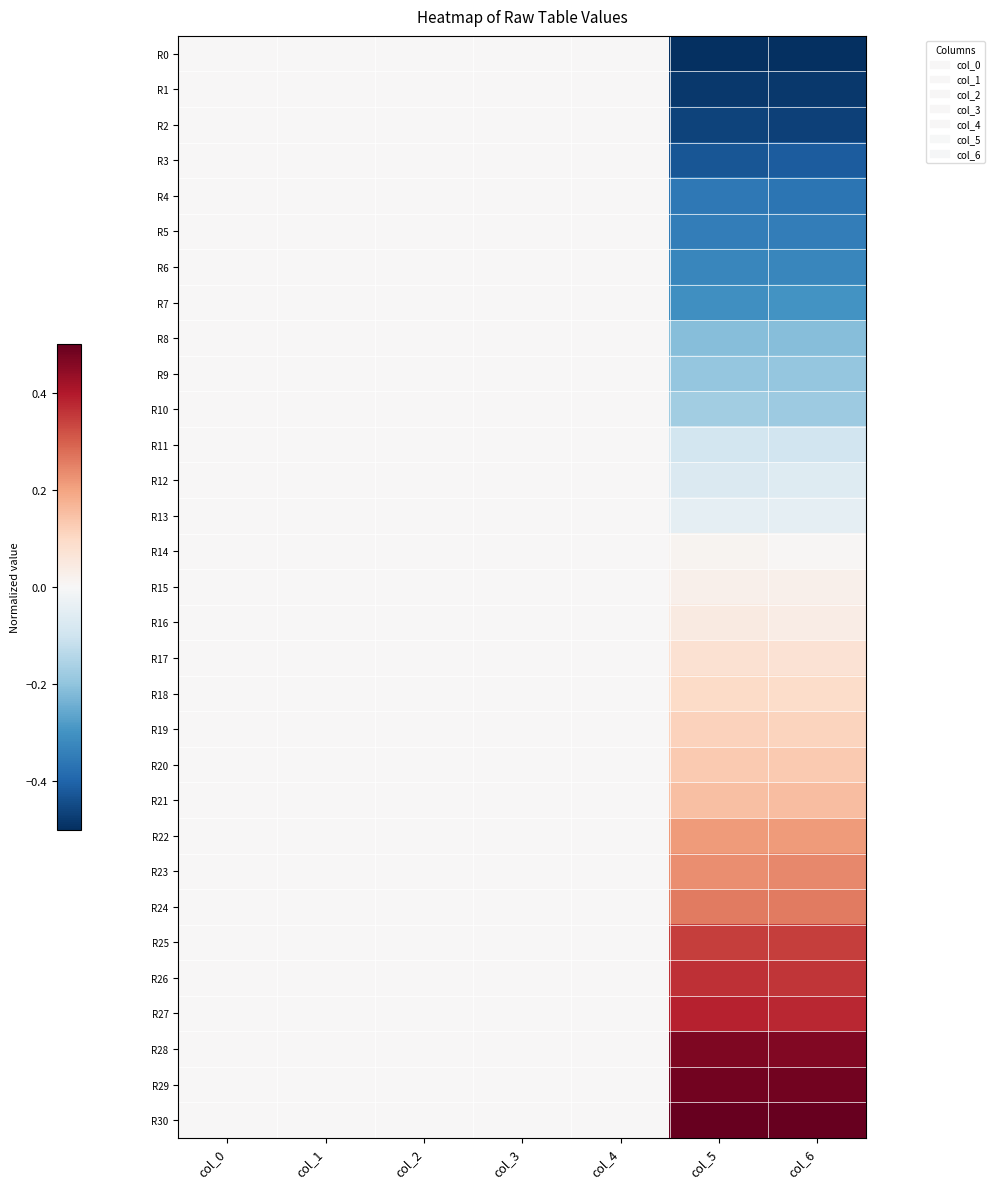

Between col_1 and col_6, which series saw the biggest shift?

R0